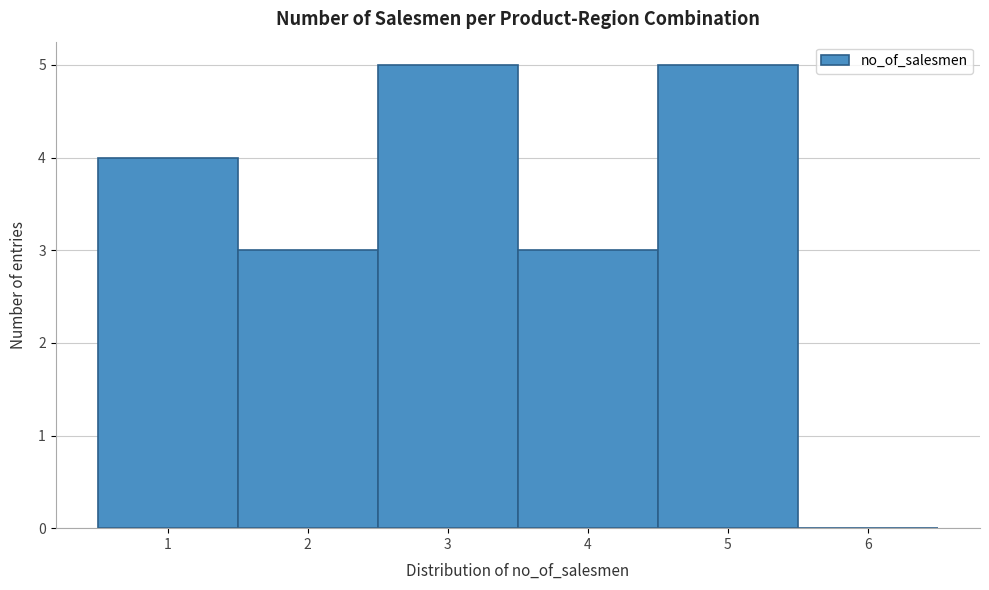

Reading left to right, transcribe this chart: for each bar, give the range it covers on the x-axis and its height. The values are not printed on the chart, so give them approximately, as read against the axis.

0.5 to 1.5: 4
1.5 to 2.5: 3
2.5 to 3.5: 5
3.5 to 4.5: 3
4.5 to 5.5: 5
5.5 to 6.5: 0